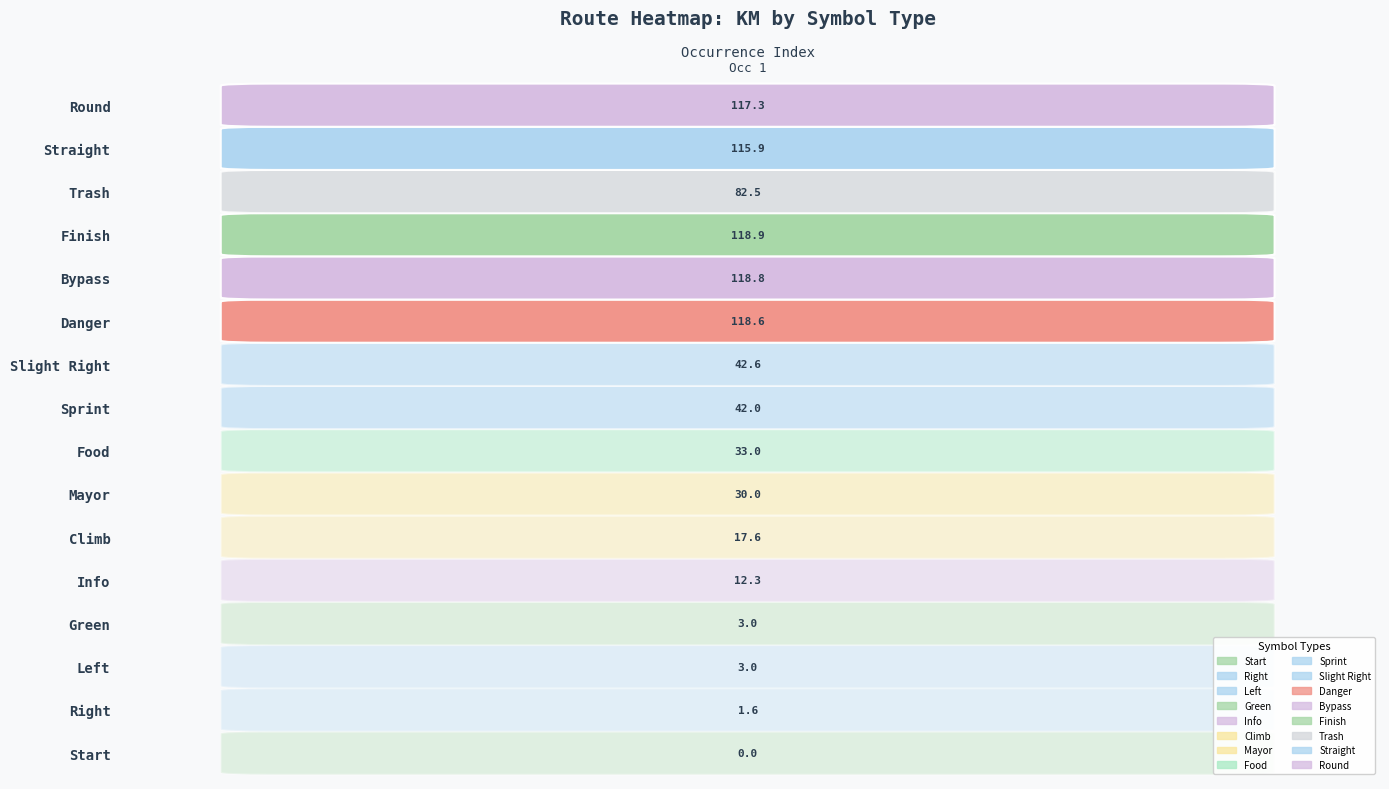

Reading left to right, transcribe all the data shown in this chart.

km_values=0.0	1=1.6	2=3.0	3=3.0	4=12.3	5=17.6	6=30.0	7=33.0	8=42.0	9=42.6	10=118.6	11=118.8	12=118.9	13=82.5	14=115.9	15=117.3